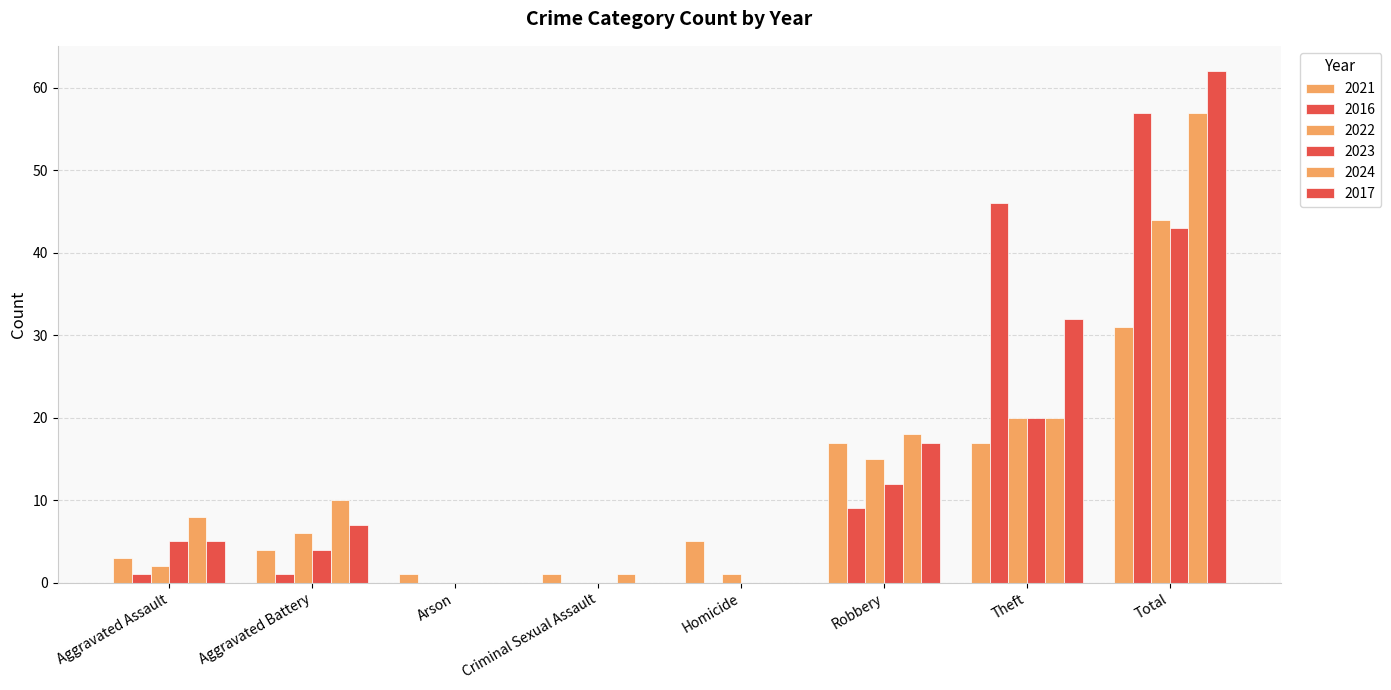

Between Arson and Robbery, which is larger?

Robbery